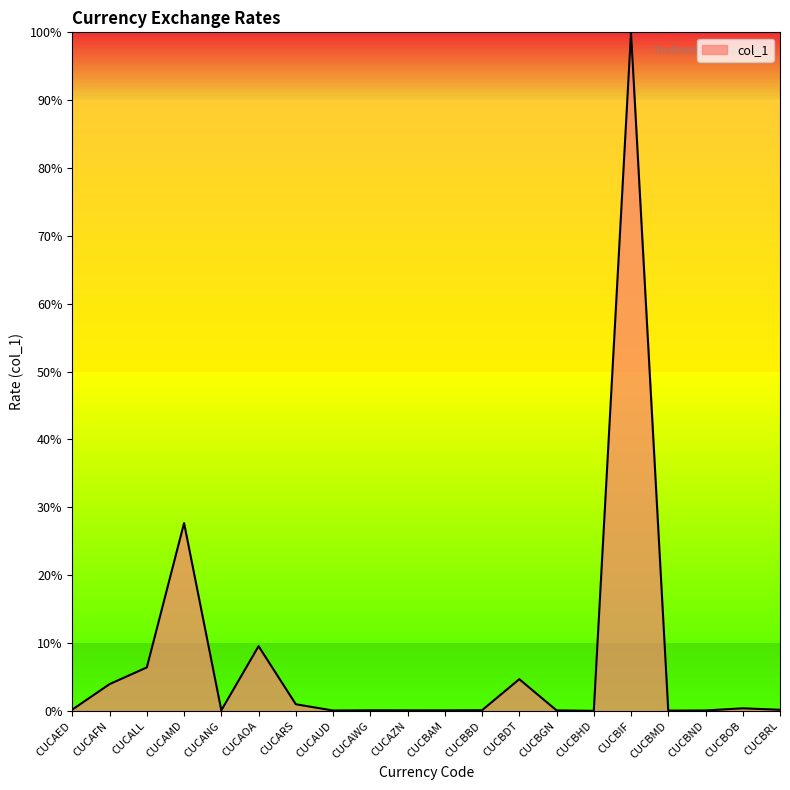

What is the change in value from CUCAMD to CUCBHD?

-27.7